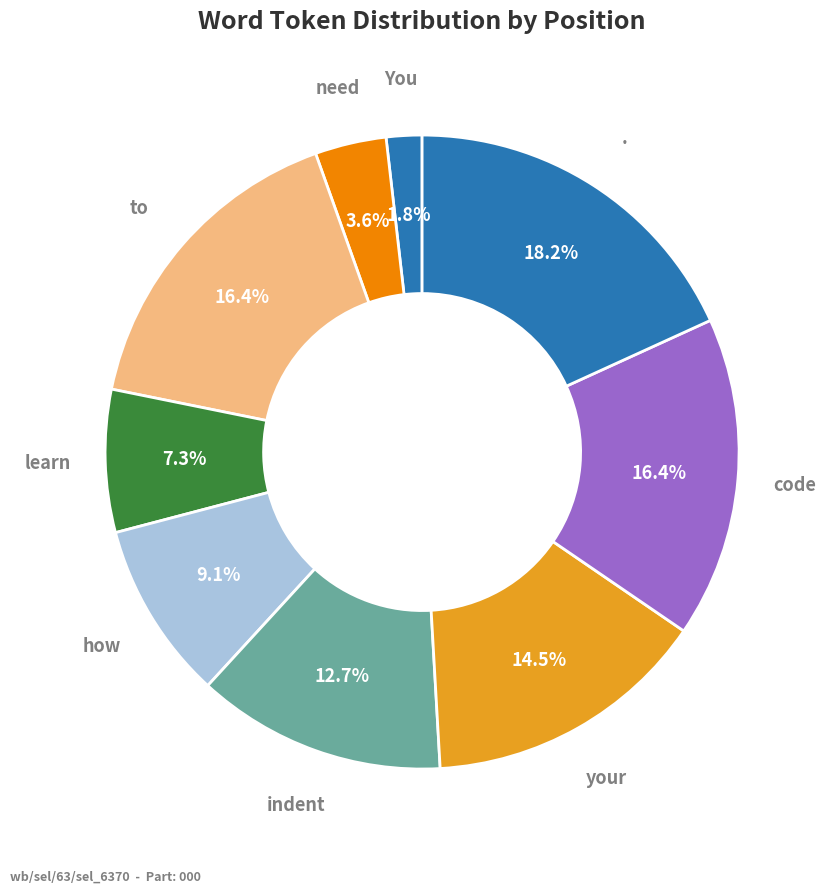

True or false: indent accounts for 13% of the total.

True